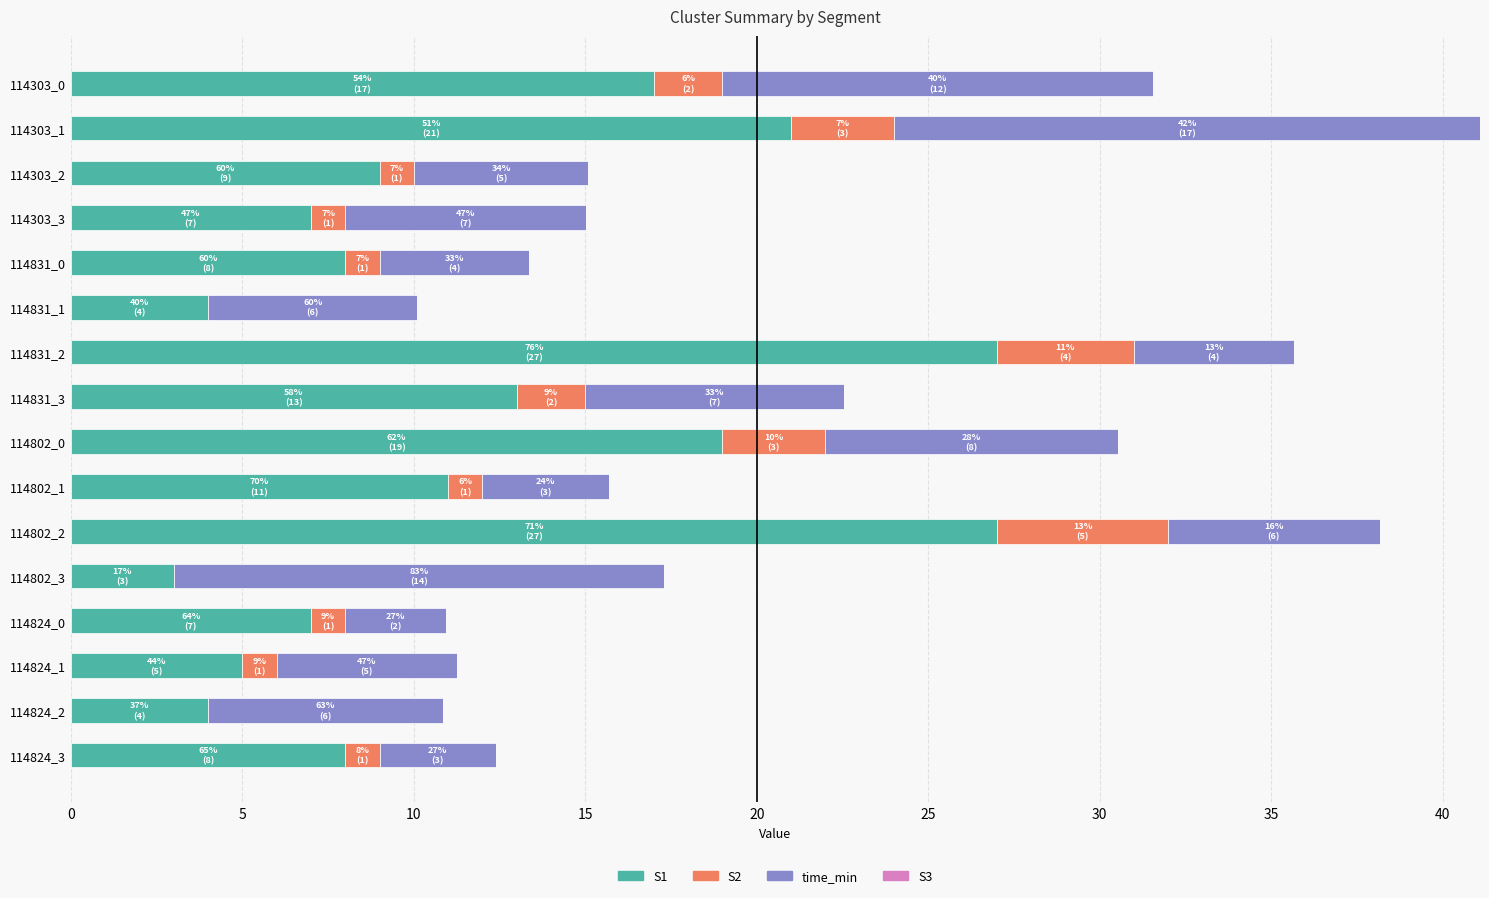

At which category is the sum across all series the highest?

114303_1